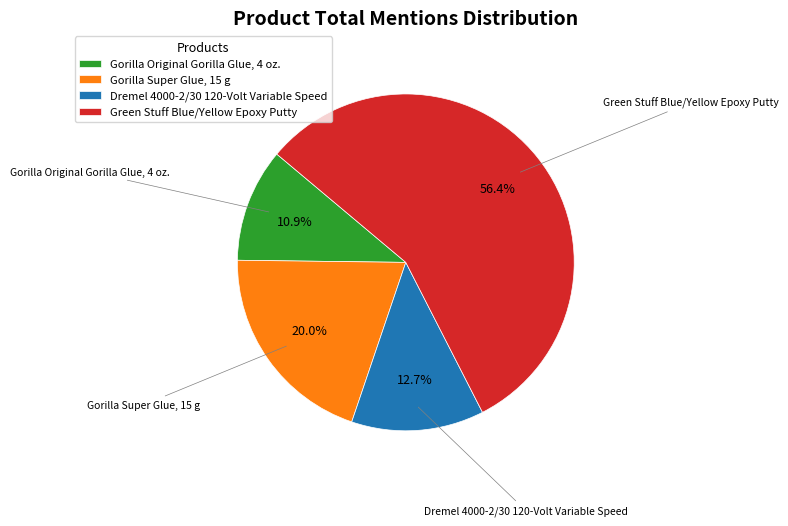

Between Gorilla Original Gorilla Glue, 4 oz. and Green Stuff Blue/Yellow Epoxy Putty, which is larger?

Green Stuff Blue/Yellow Epoxy Putty